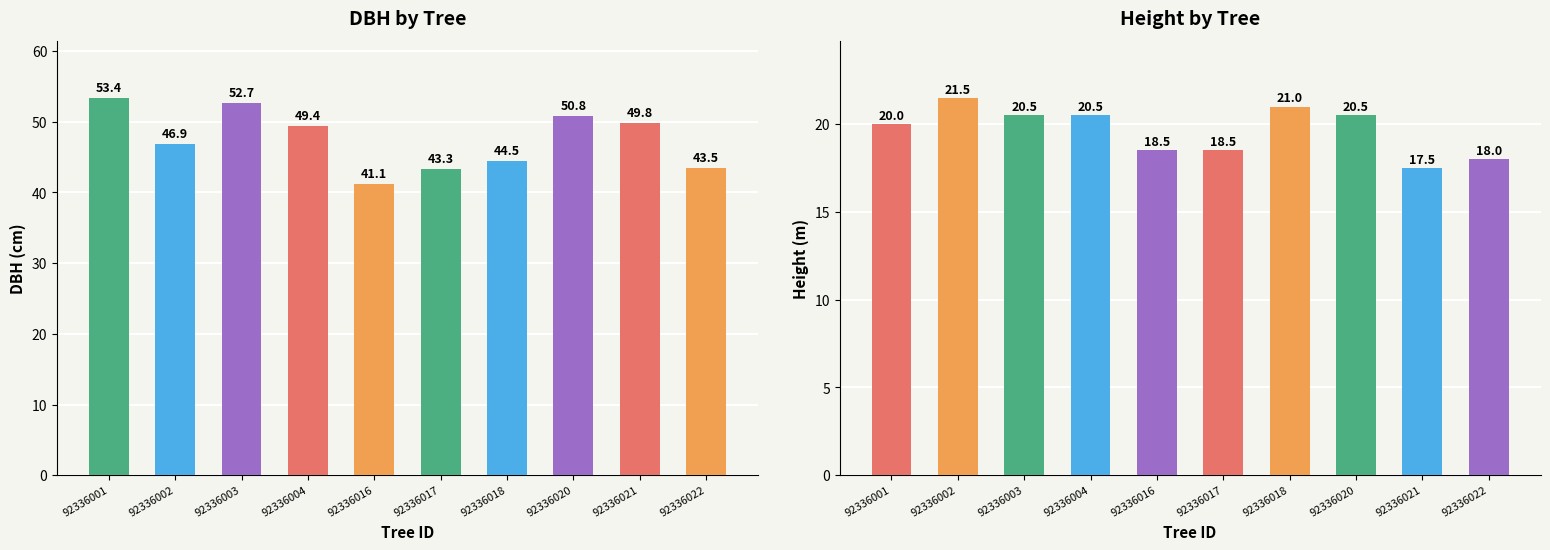

What is the lowest value of the dbh series?

41.1